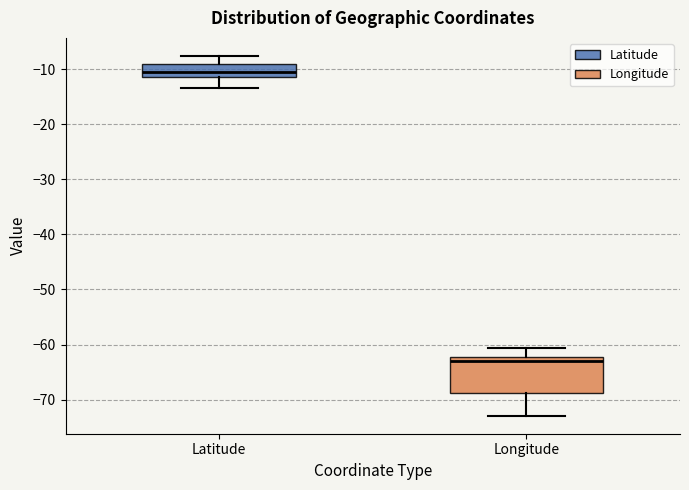

Reading left to right, transcribe this box plot: for each box, give where its median line is, the range the box spans, and where its two whiskers end, as read against the y-axis. The values are not printed on the chart, so give them approximately, as read against the axis.

Latitude: median -11 (inside the box), box -11 to -9, whiskers -13 to -8
Longitude: median -63, box -69 to -62, whiskers -73 to -61